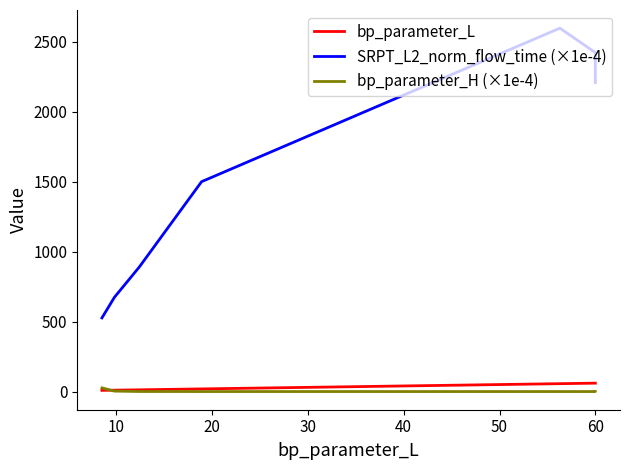

What are all the series names shown in the legend?

bp_parameter_L, SRPT_L2_norm_flow_time (×1e-4), bp_parameter_H (×1e-4)